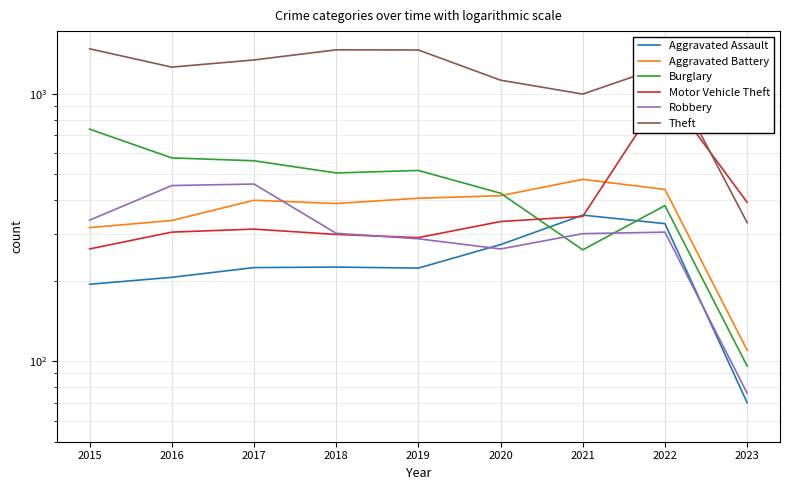

What is the sum of the Burglary values at 2016 and 2019?

1093